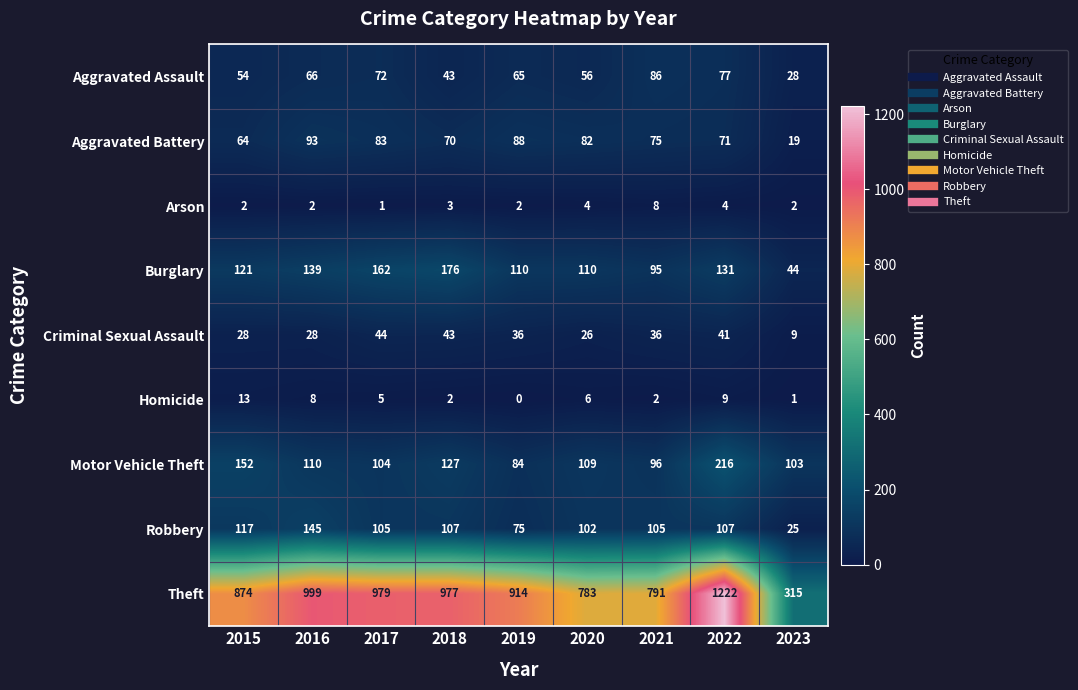

The Aggravated Battery series shows 101 at 2018. True or false?

False